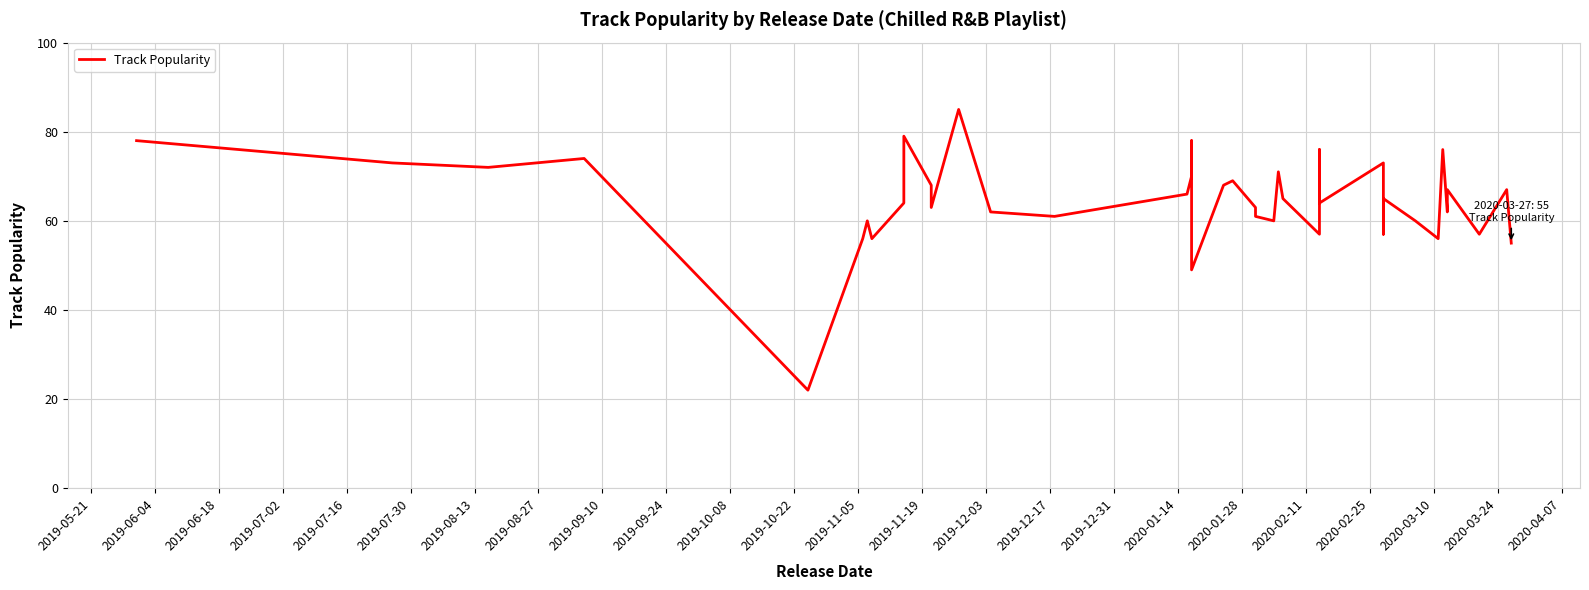

What is the sum of all values?

2585